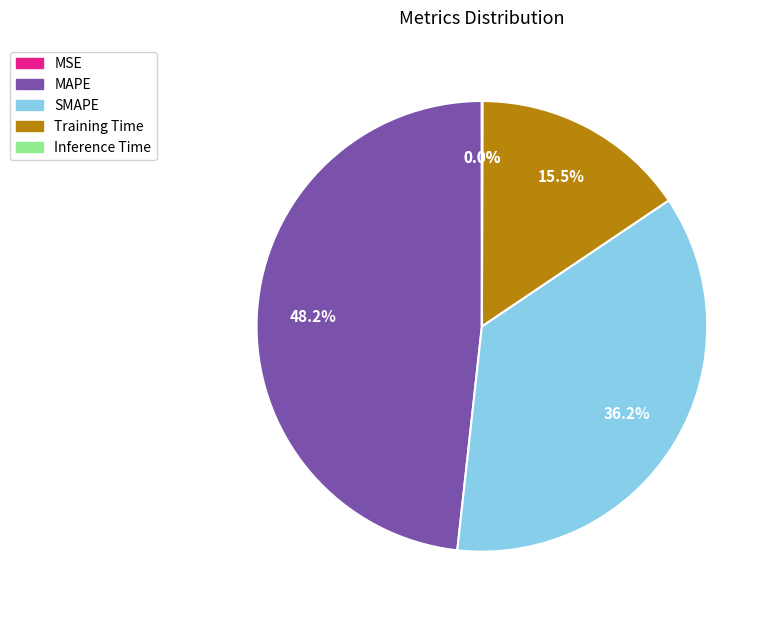

To the nearest percent, what percentage of the pie is MAPE?

48%